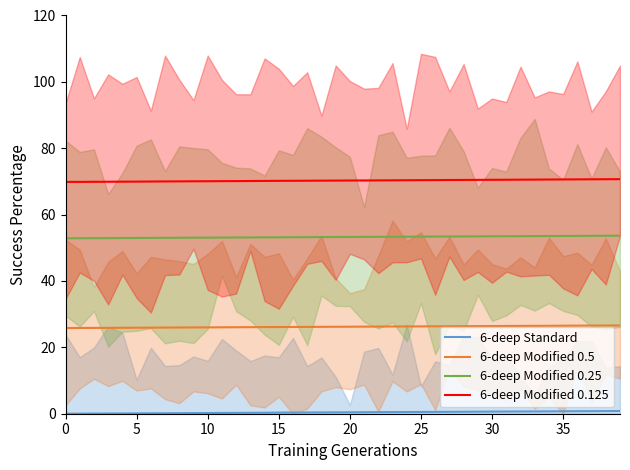

True or false: 6-deep Modified 0.25 and 6-deep Modified 0.5 cross at least once.

False